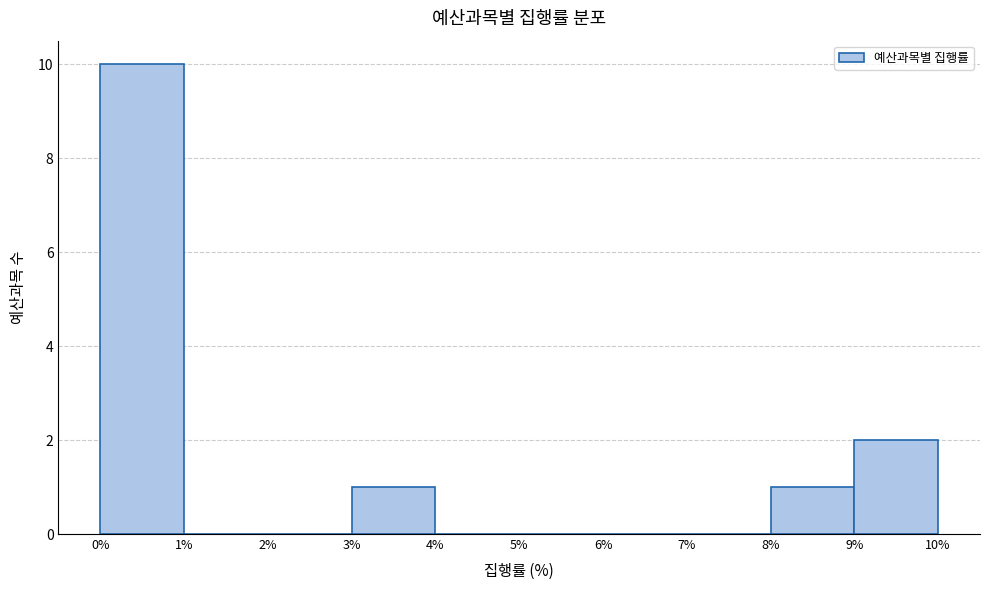

Reading left to right, transcribe this chart: for each bar, give the range it covers on the x-axis and its height. The values are not printed on the chart, so give them approximately, as read against the axis.

0% to 1%: 10
1% to 2%: 0
2% to 3%: 0
3% to 4%: 1
4% to 5%: 0
5% to 6%: 0
6% to 7%: 0
7% to 8%: 0
8% to 9%: 1
9% to 10%: 2